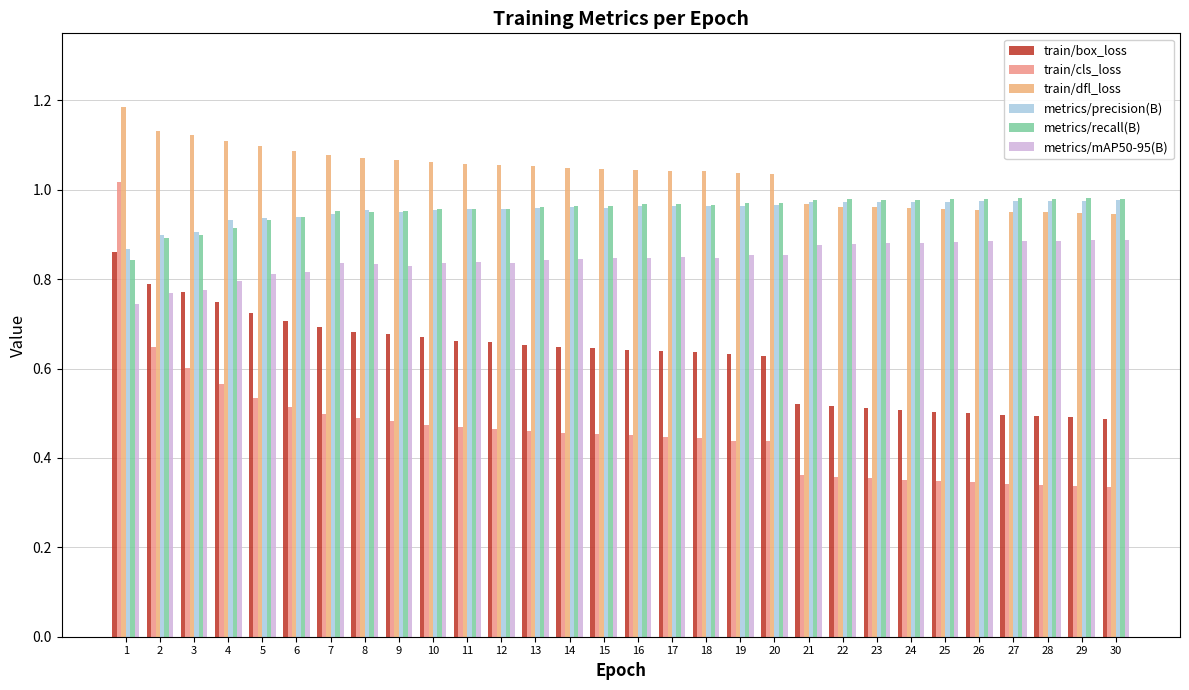

Count the number of categories in the chart.

30